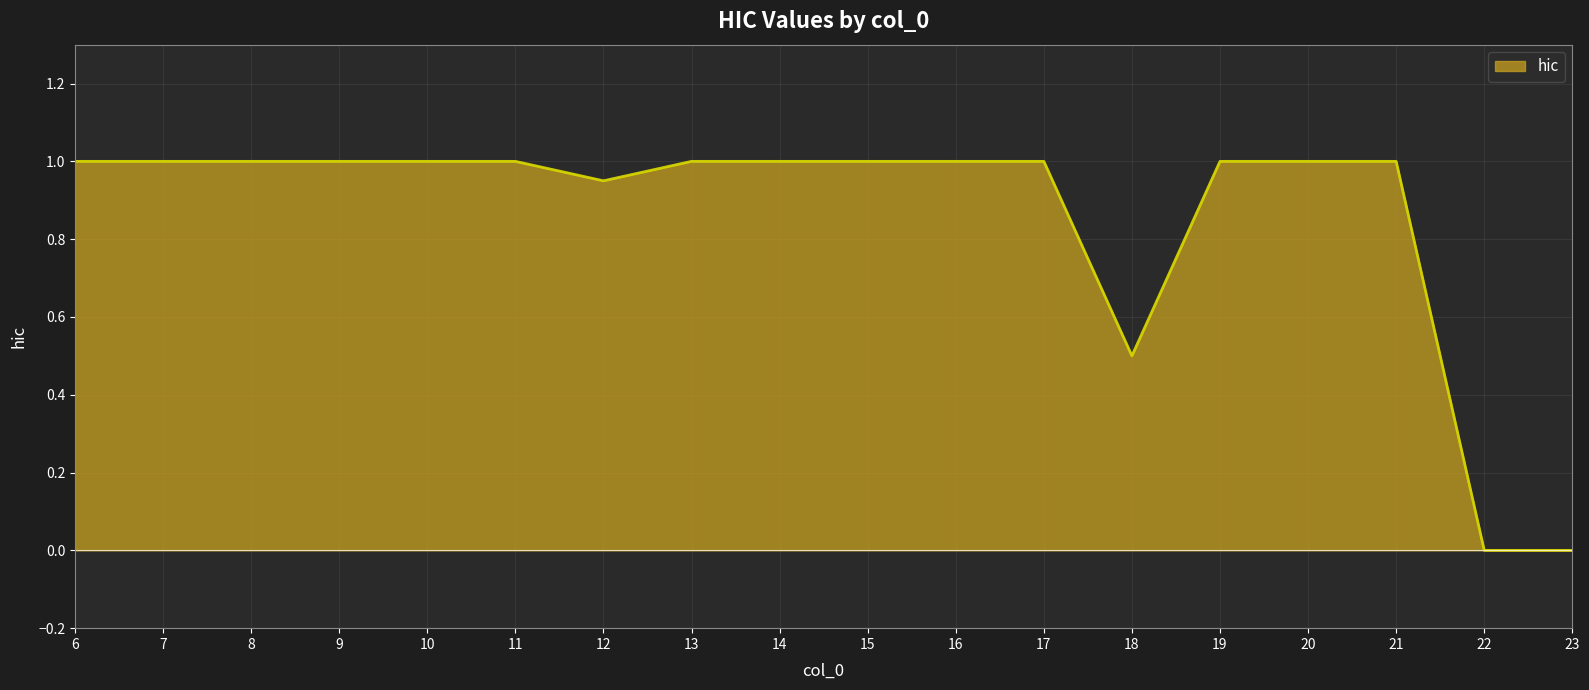

Rank the categories by value from highest to lowest.

6, 7, 8, 9, 10, 11, 13, 14, 15, 16, 17, 19, 20, 21, 12, 18, 22, 23